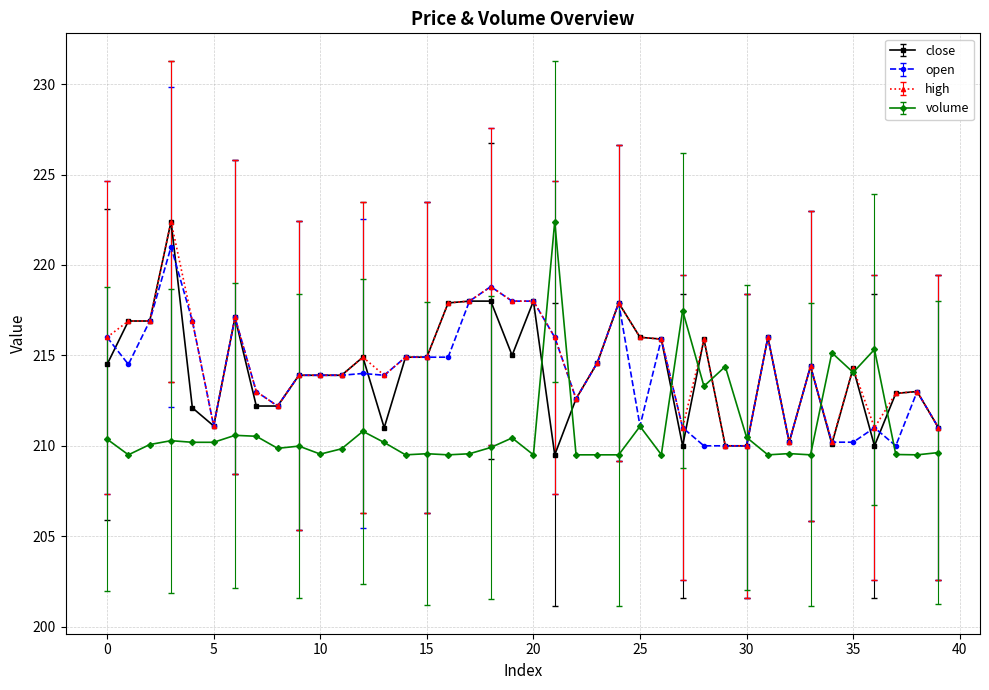

What is the value of the close point at the 27th from the left?

215.9